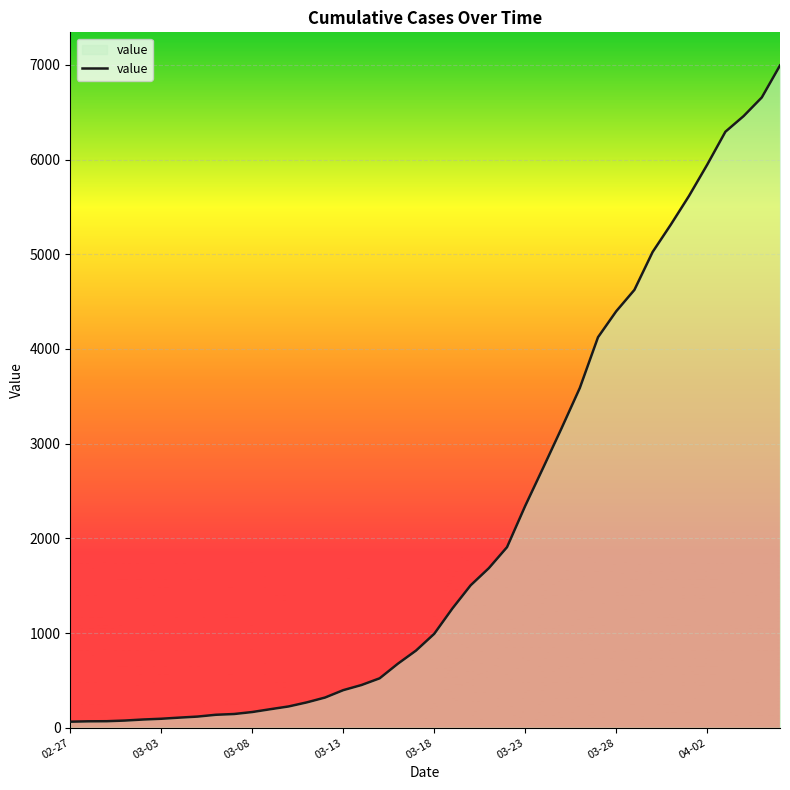

How many lines are shown in the chart?

1